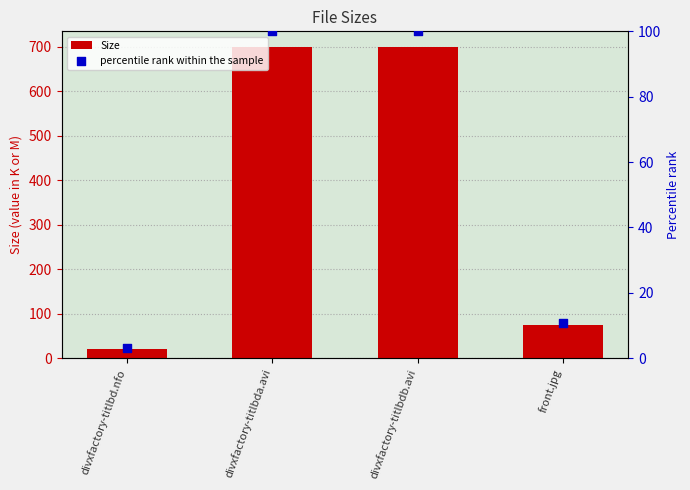

Which series has the largest Y range (max minus min)?

Size